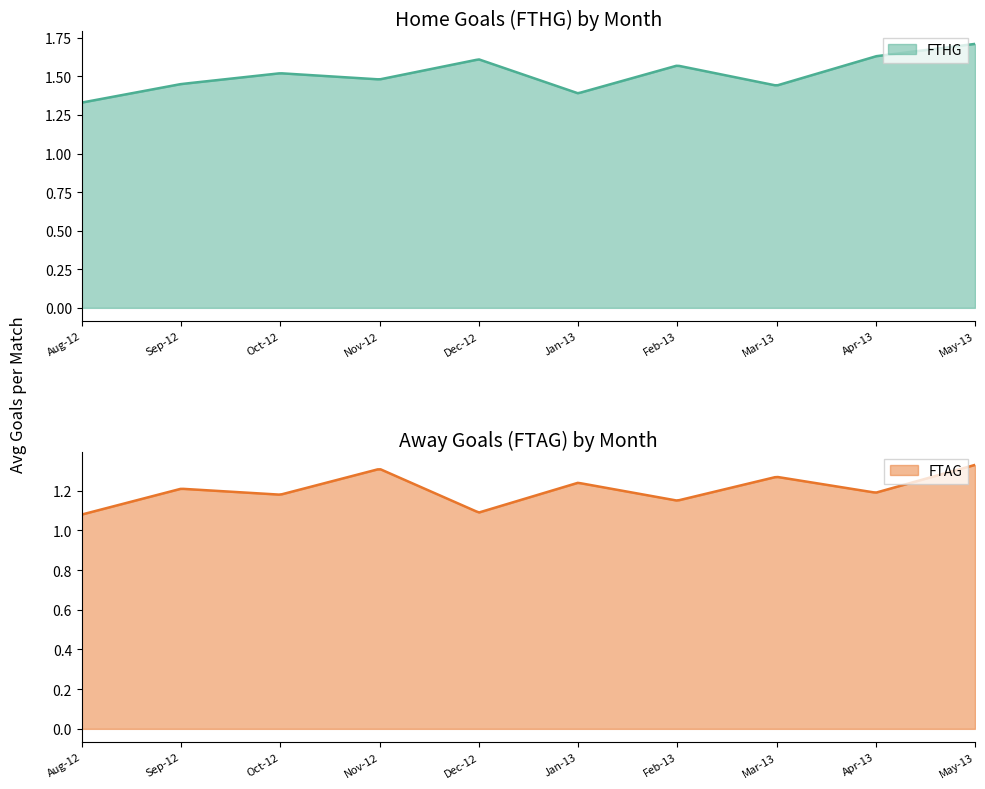

Reading right to left, extract all data points from this chart.

FTHG: 9=1.7	8=1.6	7=1.4	6=1.6	5=1.4	4=1.6	3=1.5	2=1.5	1=1.4	0=1.3
FTAG: 9=1.3	8=1.2	7=1.3	6=1.1	5=1.2	4=1.1	3=1.3	2=1.2	1=1.2	0=1.1